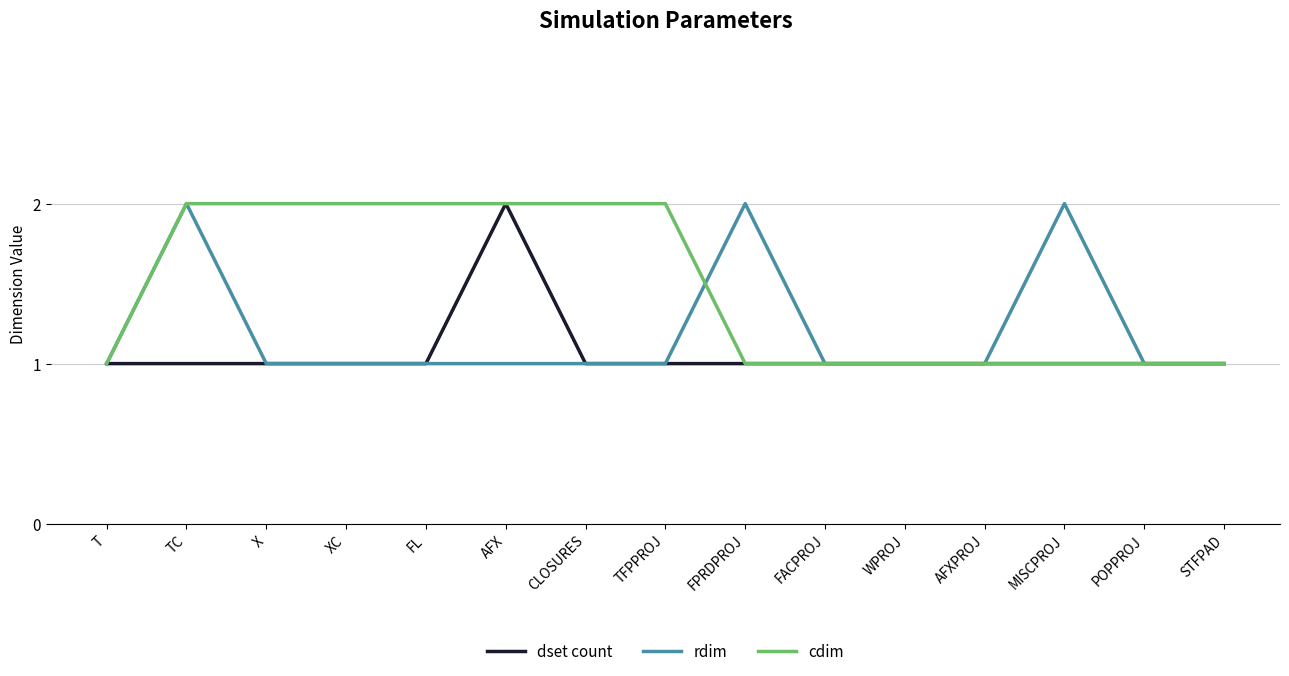

Reading right to left, what are all the values shown in this chart?

dset count: 1	1	1	1	1	1	1	1	1	2	1	1	1	1	1
rdim: 1	1	2	1	1	1	2	1	1	1	1	1	1	2	1
cdim: 1	1	1	1	1	1	1	2	2	2	2	2	2	2	1